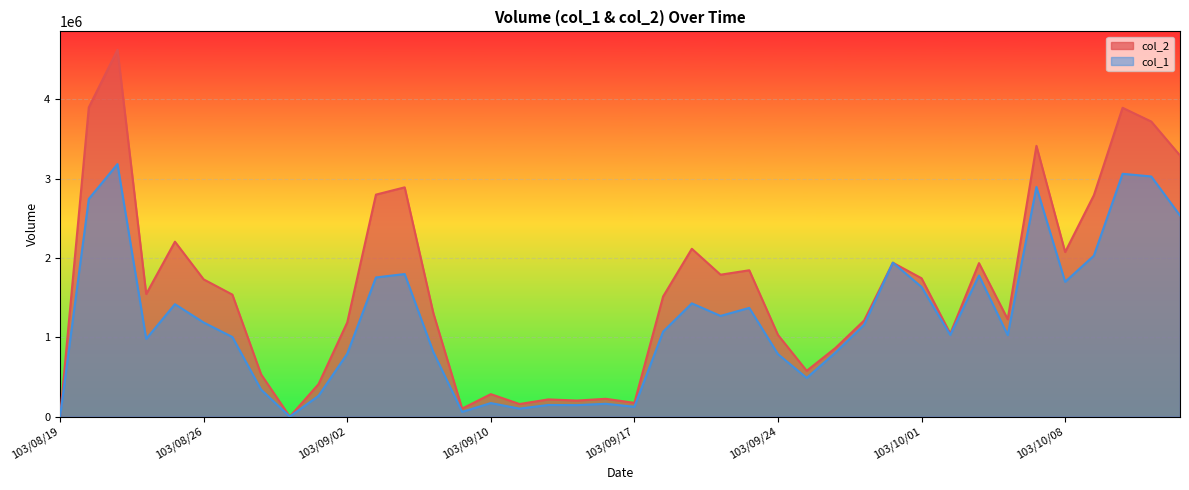

What is the sum of all col_2_line values?

64067760